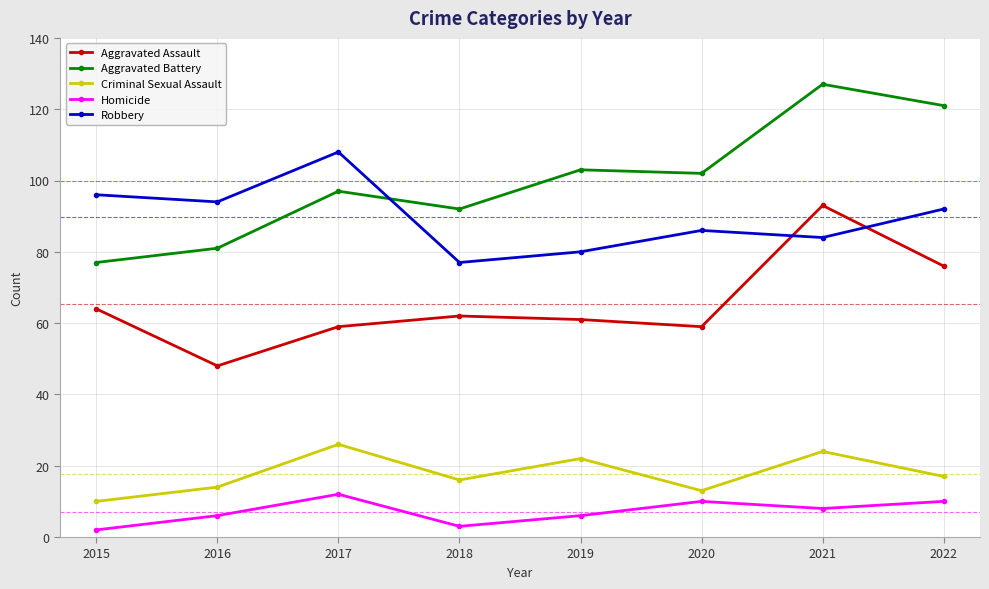

Where is the first local minimum for Robbery?

2016